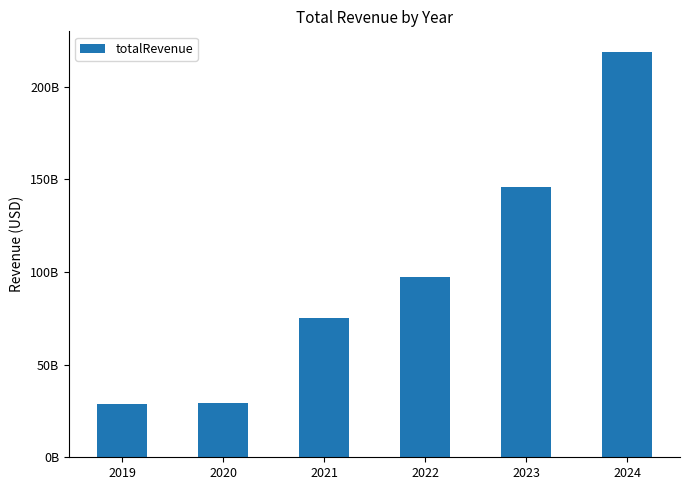

The value at 2019 is 10670142321.4. True or false?

False